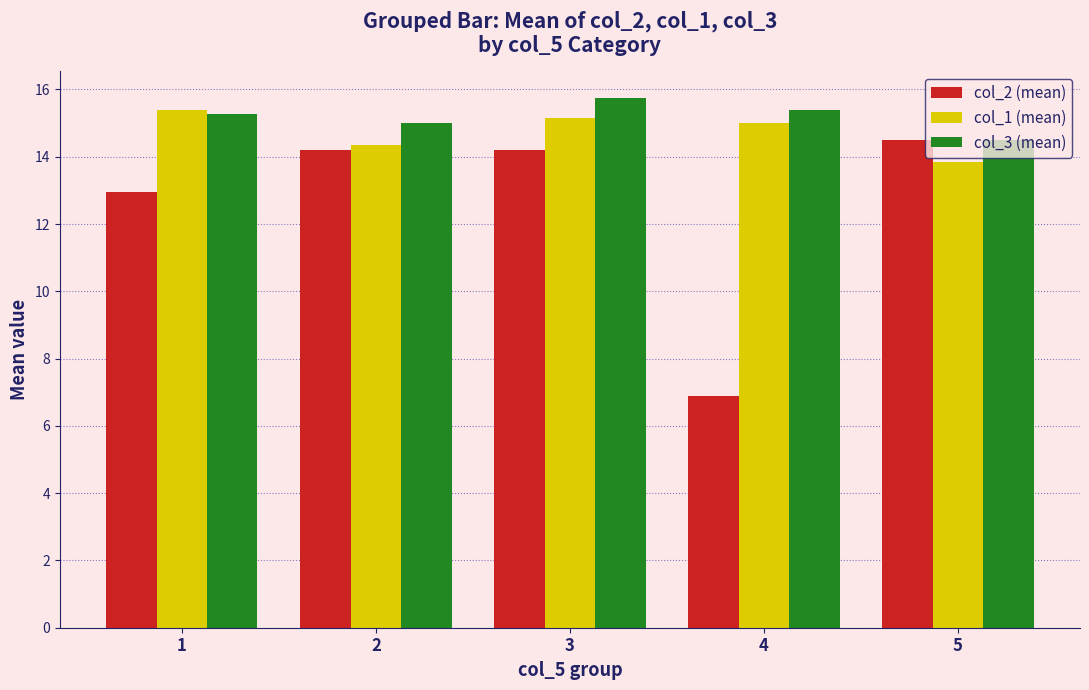

How many groups of bars are there?

5